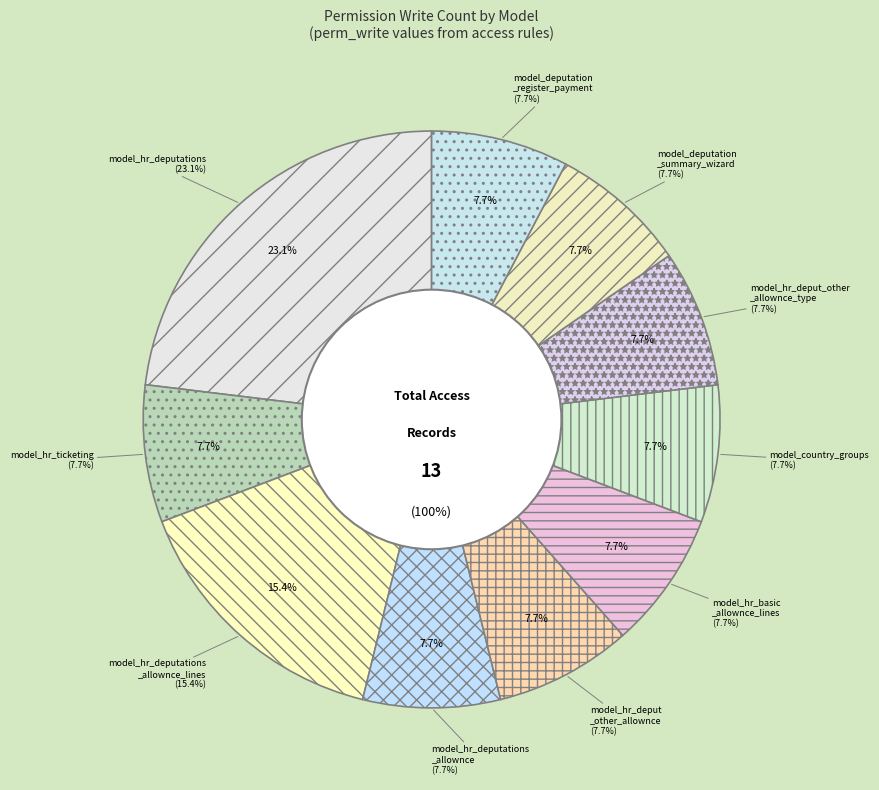

To the nearest percent, what is the combined percentage of model_hr_deputations_allownce_lines and model_hr_deput_other_allownce?

23%